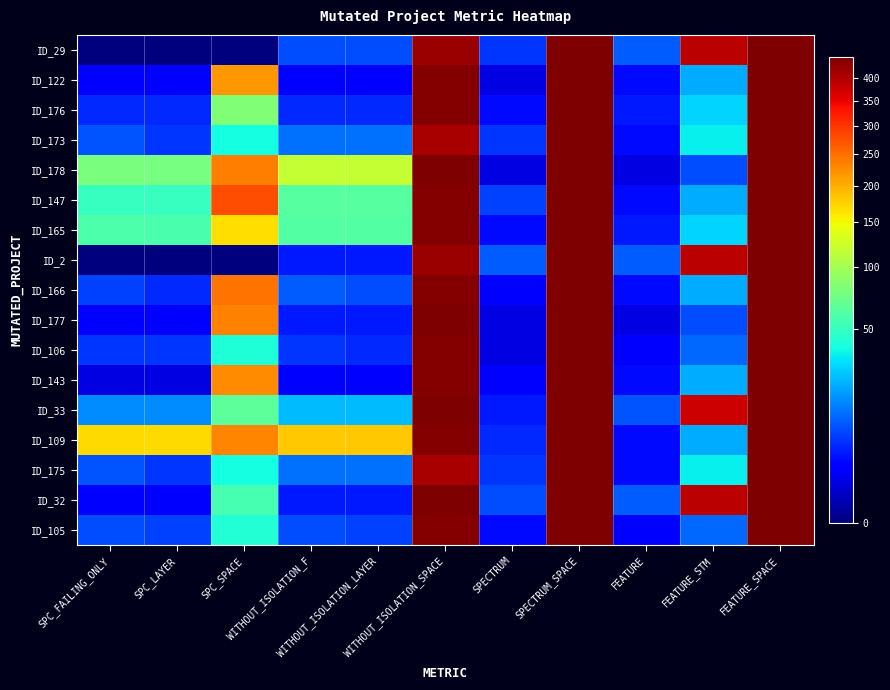

Reading right to left, list all the values displayed in this chart.

ID_29: FEATURE_SPACE=448	FEATURE_STM=392	FEATURE=10	SPECTRUM_SPACE=448	SPECTRUM=6	WITHOUT_ISOLATION_SPACE=421	WITHOUT_ISOLATION_LAYER=8	WITHOUT_ISOLATION_F=8	SPC_SPACE=0	SPC_LAYER=0	SPC_FAILING_ONLY=0
ID_122: FEATURE_SPACE=448	FEATURE_STM=21	FEATURE=3	SPECTRUM_SPACE=448	SPECTRUM=1	WITHOUT_ISOLATION_SPACE=442	WITHOUT_ISOLATION_LAYER=2	WITHOUT_ISOLATION_F=2	SPC_SPACE=218	SPC_LAYER=2	SPC_FAILING_ONLY=2
ID_176: FEATURE_SPACE=448	FEATURE_STM=29	FEATURE=4	SPECTRUM_SPACE=448	SPECTRUM=3	WITHOUT_ISOLATION_SPACE=442	WITHOUT_ISOLATION_LAYER=5	WITHOUT_ISOLATION_F=5	SPC_SPACE=82	SPC_LAYER=5	SPC_FAILING_ONLY=5
ID_173: FEATURE_SPACE=448	FEATURE_STM=35	FEATURE=3	SPECTRUM_SPACE=448	SPECTRUM=6	WITHOUT_ISOLATION_SPACE=409	WITHOUT_ISOLATION_LAYER=12	WITHOUT_ISOLATION_F=12	SPC_SPACE=39	SPC_LAYER=6	SPC_FAILING_ONLY=9
ID_178: FEATURE_SPACE=448	FEATURE_STM=8	FEATURE=1	SPECTRUM_SPACE=448	SPECTRUM=1	WITHOUT_ISOLATION_SPACE=448	WITHOUT_ISOLATION_LAYER=118	WITHOUT_ISOLATION_F=119	SPC_SPACE=237	SPC_LAYER=77	SPC_FAILING_ONLY=78
ID_147: FEATURE_SPACE=448	FEATURE_STM=21	FEATURE=3	SPECTRUM_SPACE=448	SPECTRUM=7	WITHOUT_ISOLATION_SPACE=442	WITHOUT_ISOLATION_LAYER=62	WITHOUT_ISOLATION_F=62	SPC_SPACE=279	SPC_LAYER=50	SPC_FAILING_ONLY=50
ID_165: FEATURE_SPACE=448	FEATURE_STM=29	FEATURE=4	SPECTRUM_SPACE=448	SPECTRUM=3	WITHOUT_ISOLATION_SPACE=440	WITHOUT_ISOLATION_LAYER=61	WITHOUT_ISOLATION_F=61	SPC_SPACE=168	SPC_LAYER=57	SPC_FAILING_ONLY=58
ID_2: FEATURE_SPACE=448	FEATURE_STM=392	FEATURE=10	SPECTRUM_SPACE=448	SPECTRUM=10	WITHOUT_ISOLATION_SPACE=421	WITHOUT_ISOLATION_LAYER=4	WITHOUT_ISOLATION_F=4	SPC_SPACE=0	SPC_LAYER=0	SPC_FAILING_ONLY=0
ID_166: FEATURE_SPACE=448	FEATURE_STM=21	FEATURE=3	SPECTRUM_SPACE=448	SPECTRUM=2	WITHOUT_ISOLATION_SPACE=442	WITHOUT_ISOLATION_LAYER=8	WITHOUT_ISOLATION_F=10	SPC_SPACE=246	SPC_LAYER=5	SPC_FAILING_ONLY=7
ID_177: FEATURE_SPACE=448	FEATURE_STM=8	FEATURE=1	SPECTRUM_SPACE=448	SPECTRUM=1	WITHOUT_ISOLATION_SPACE=448	WITHOUT_ISOLATION_LAYER=4	WITHOUT_ISOLATION_F=4	SPC_SPACE=235	SPC_LAYER=2	SPC_FAILING_ONLY=2
ID_106: FEATURE_SPACE=448	FEATURE_STM=11	FEATURE=2	SPECTRUM_SPACE=448	SPECTRUM=1	WITHOUT_ISOLATION_SPACE=442	WITHOUT_ISOLATION_LAYER=5	WITHOUT_ISOLATION_F=6	SPC_SPACE=42	SPC_LAYER=6	SPC_FAILING_ONLY=6
ID_143: FEATURE_SPACE=448	FEATURE_STM=21	FEATURE=3	SPECTRUM_SPACE=448	SPECTRUM=2	WITHOUT_ISOLATION_SPACE=442	WITHOUT_ISOLATION_LAYER=2	WITHOUT_ISOLATION_F=2	SPC_SPACE=224	SPC_LAYER=1	SPC_FAILING_ONLY=1
ID_33: FEATURE_SPACE=448	FEATURE_STM=376	FEATURE=9	SPECTRUM_SPACE=448	SPECTRUM=4	WITHOUT_ISOLATION_SPACE=448	WITHOUT_ISOLATION_LAYER=24	WITHOUT_ISOLATION_F=24	SPC_SPACE=65	SPC_LAYER=16	SPC_FAILING_ONLY=16
ID_109: FEATURE_SPACE=448	FEATURE_STM=21	FEATURE=3	SPECTRUM_SPACE=448	SPECTRUM=5	WITHOUT_ISOLATION_SPACE=442	WITHOUT_ISOLATION_LAYER=182	WITHOUT_ISOLATION_F=182	SPC_SPACE=231	SPC_LAYER=169	SPC_FAILING_ONLY=169
ID_175: FEATURE_SPACE=448	FEATURE_STM=35	FEATURE=3	SPECTRUM_SPACE=448	SPECTRUM=6	WITHOUT_ISOLATION_SPACE=409	WITHOUT_ISOLATION_LAYER=12	WITHOUT_ISOLATION_F=12	SPC_SPACE=39	SPC_LAYER=6	SPC_FAILING_ONLY=9
ID_32: FEATURE_SPACE=448	FEATURE_STM=392	FEATURE=10	SPECTRUM_SPACE=448	SPECTRUM=8	WITHOUT_ISOLATION_SPACE=448	WITHOUT_ISOLATION_LAYER=4	WITHOUT_ISOLATION_F=4	SPC_SPACE=56	SPC_LAYER=2	SPC_FAILING_ONLY=2
ID_105: FEATURE_SPACE=448	FEATURE_STM=11	FEATURE=2	SPECTRUM_SPACE=448	SPECTRUM=3	WITHOUT_ISOLATION_SPACE=442	WITHOUT_ISOLATION_LAYER=7	WITHOUT_ISOLATION_F=8	SPC_SPACE=43	SPC_LAYER=7	SPC_FAILING_ONLY=8